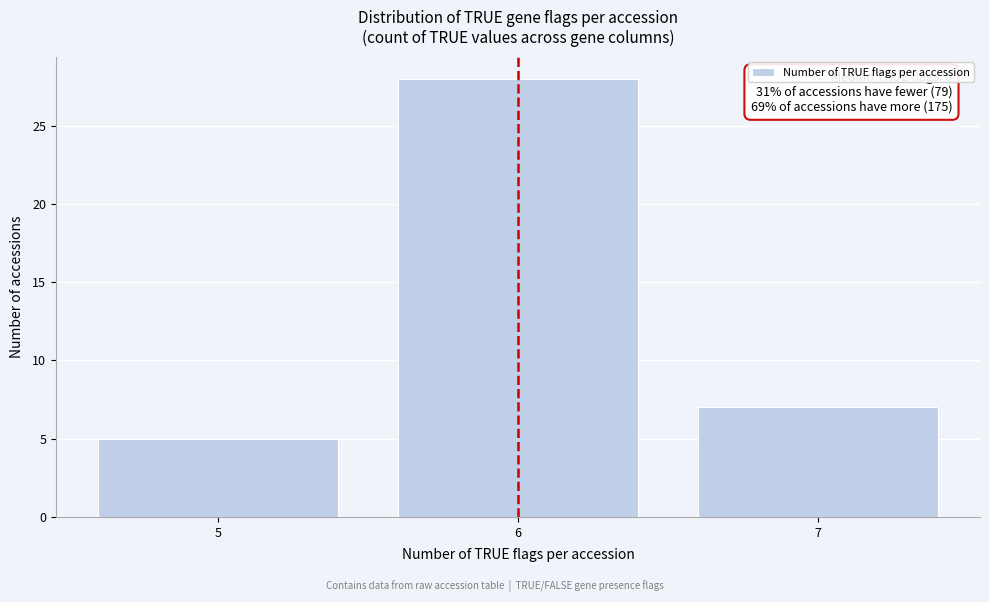

Reading left to right, extract all data points from this chart.

5=5	6=28	7=7